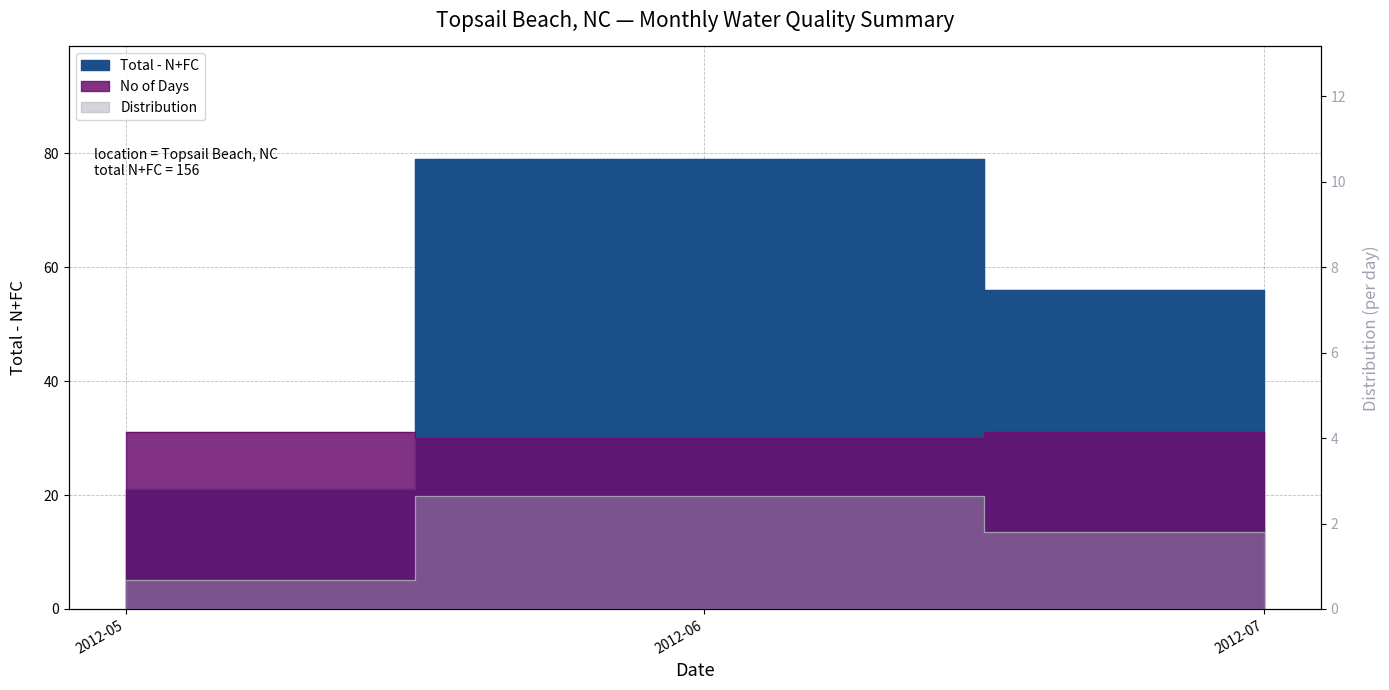

List the series in order of their overall mean, highest first.

Total - N+FC, No of Days, Distribution